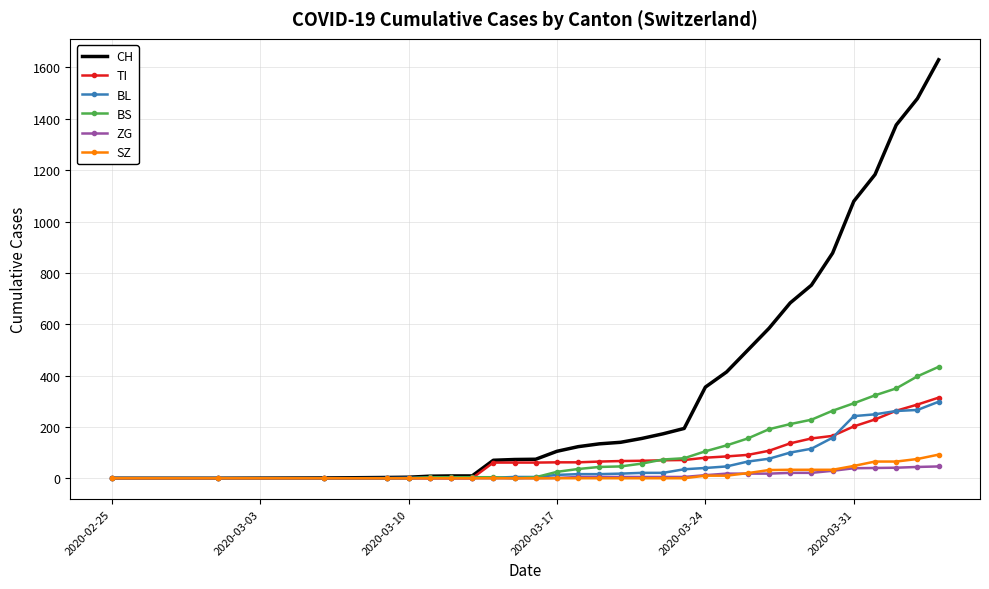

What are all the series names shown in the legend?

CH, TI, BL, BS, ZG, SZ